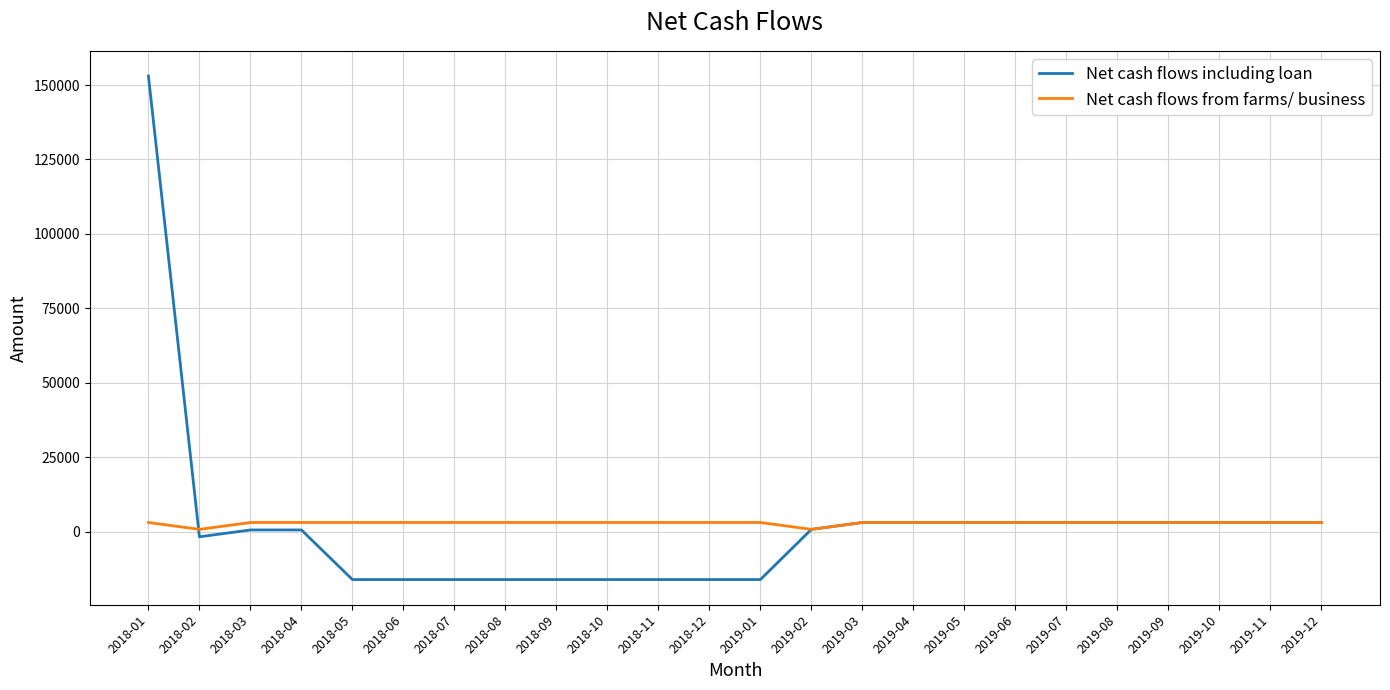

The value of Net cash flows including loan at 2018-07 is -16137.9. True or false?

True